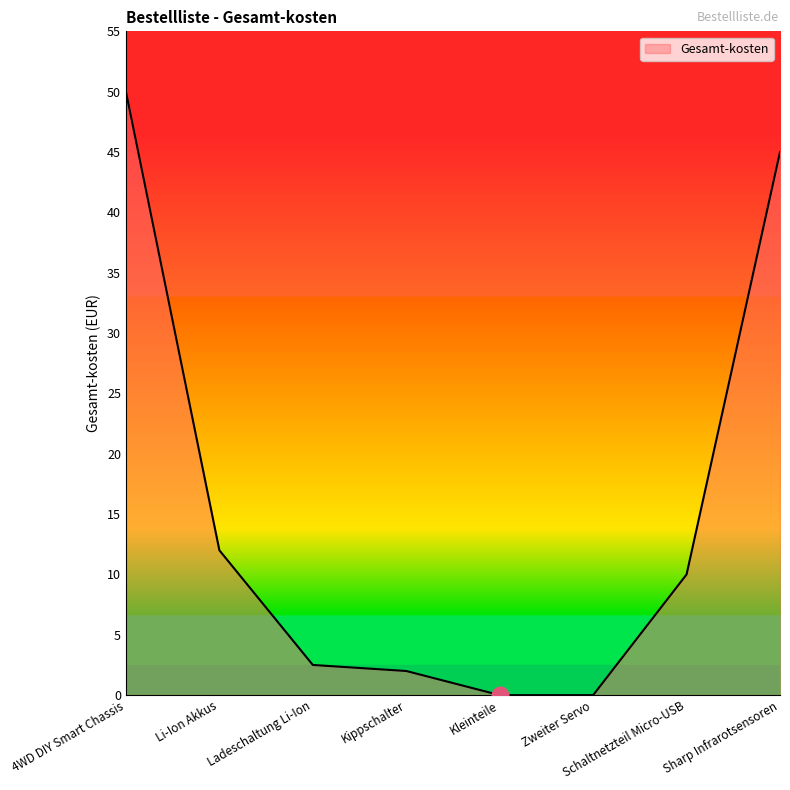

What is the difference between the values at 4WD DIY Smart Chassis and Li-Ion Akkus?

38.0